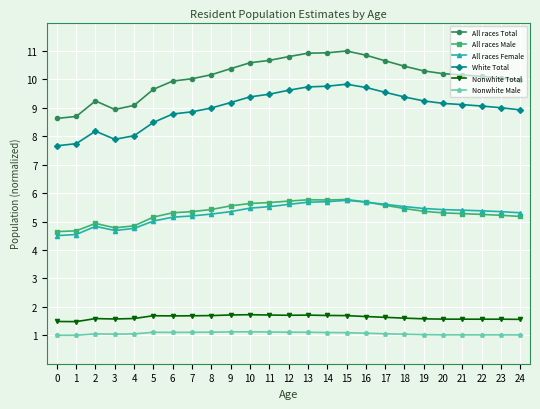

What is the value of the White Total point at the 5th from the left?

8.0